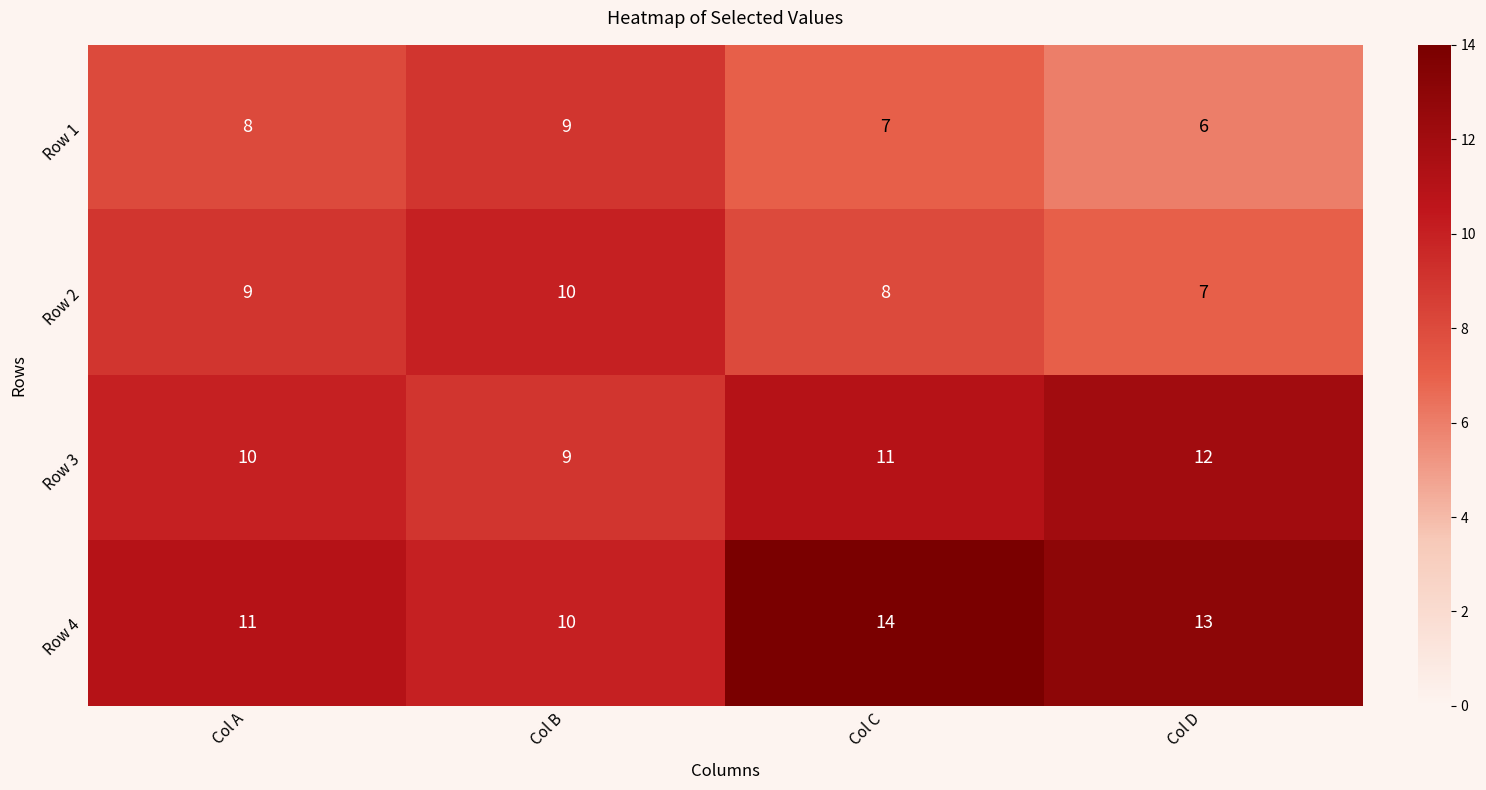

The Row 3 series shows 12 at Col B. True or false?

False